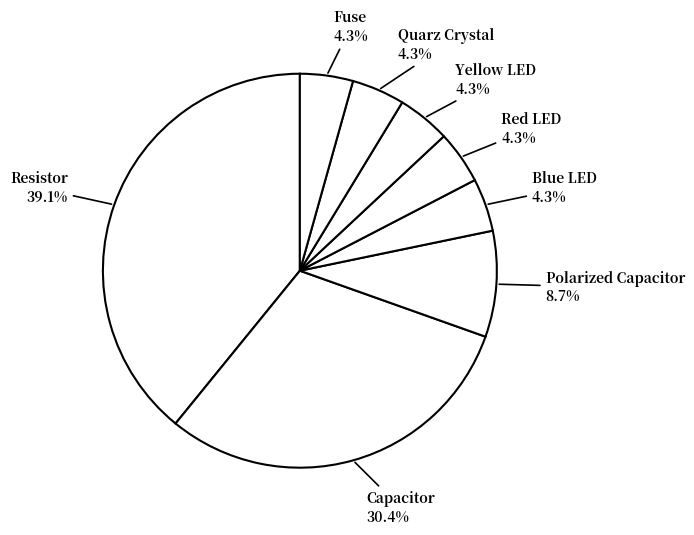

How many slices are in this pie chart?

8